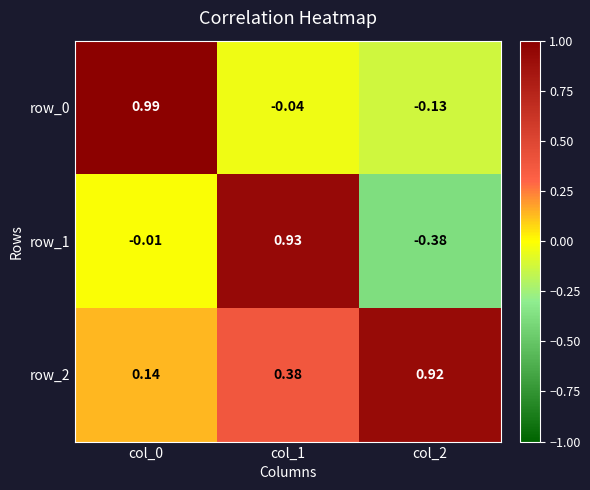

Which category has the lowest value in the row_0 series?

col_2